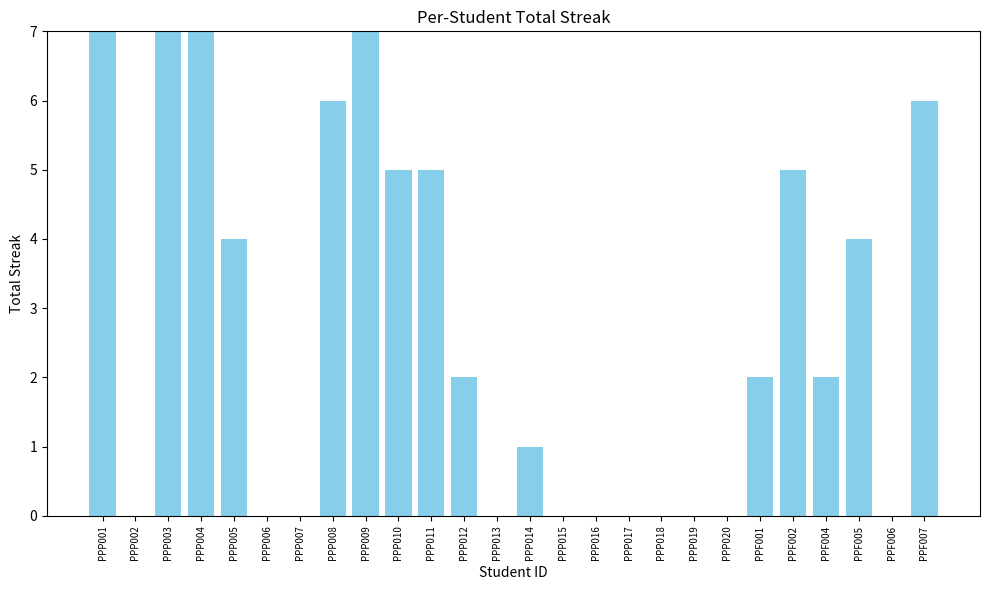

The value at PPP019 is 0. True or false?

True